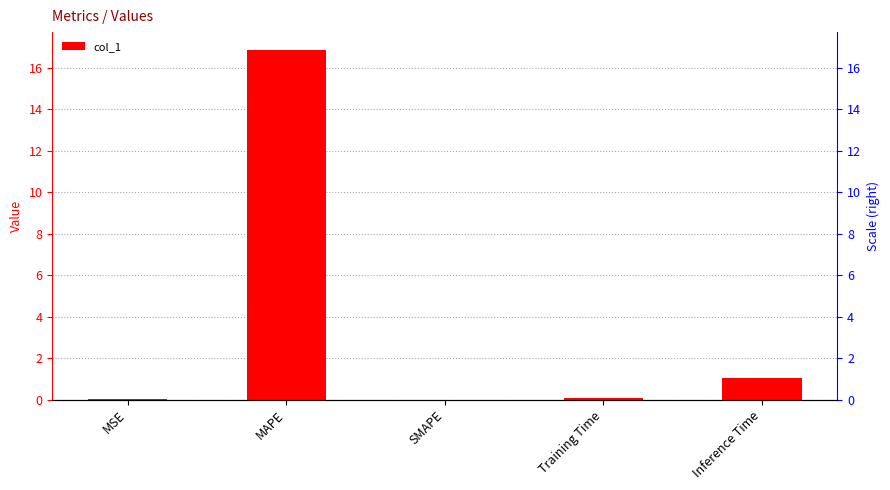

What is the greatest value displayed?

16.9